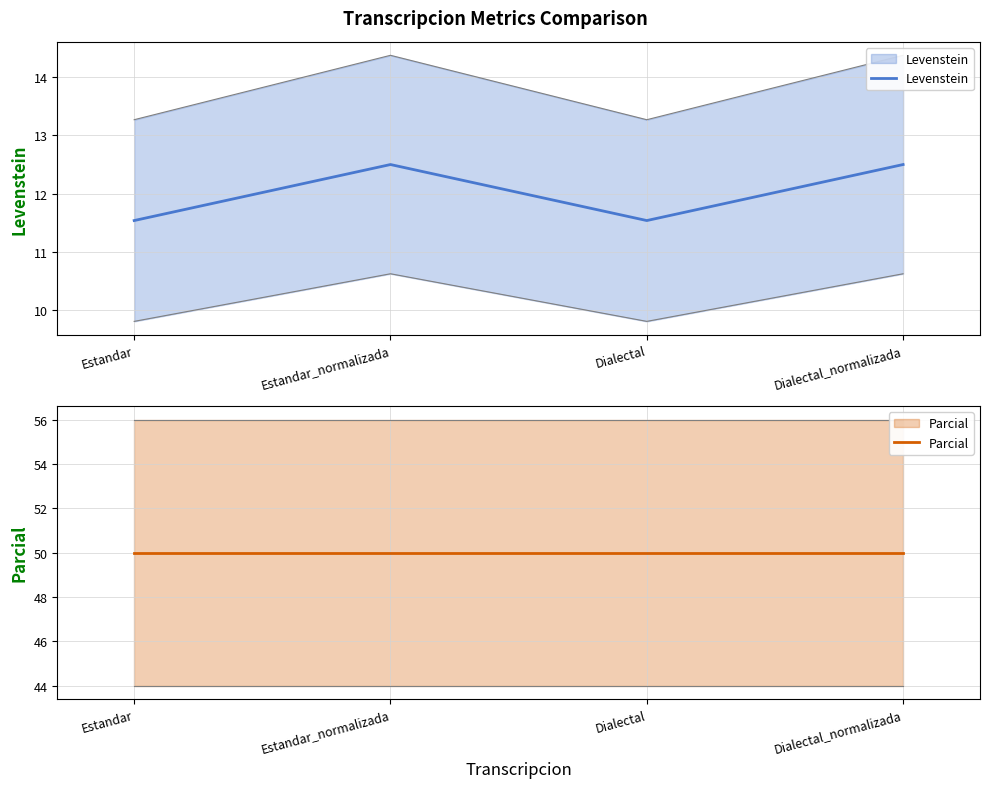

How many values in the Levenstein series are below 12?

2